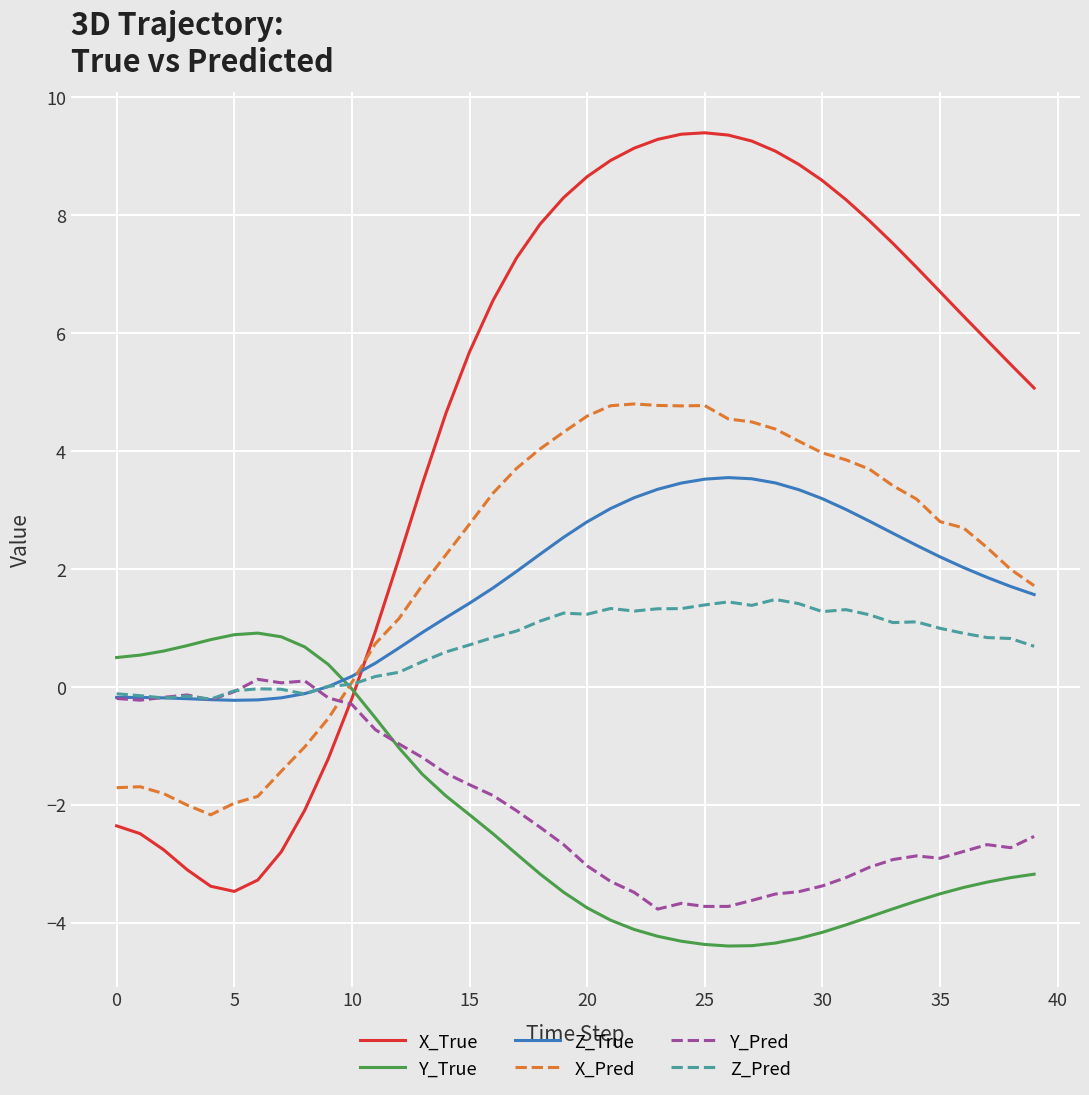

Which series has the widest spread of values?

X_True